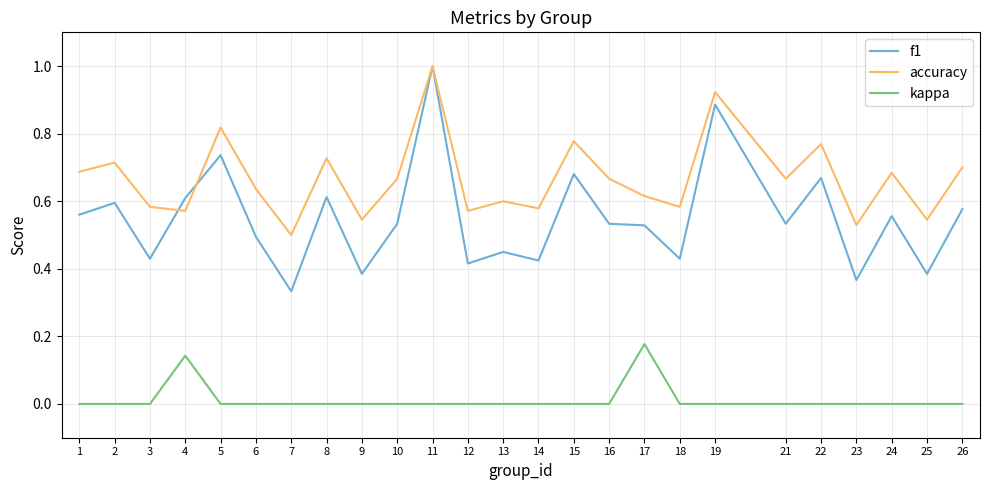

At which category does f1 reach its first local peak?

2